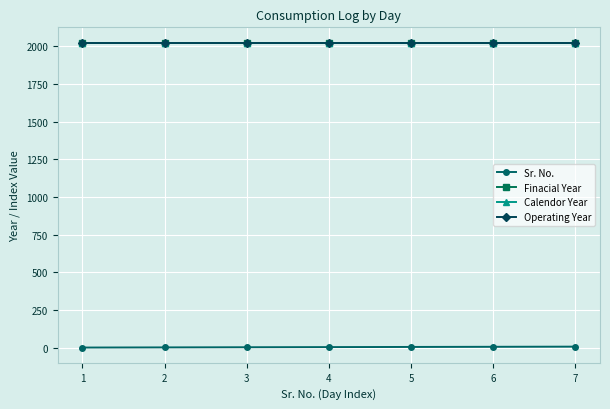

What is the smallest value displayed?

1